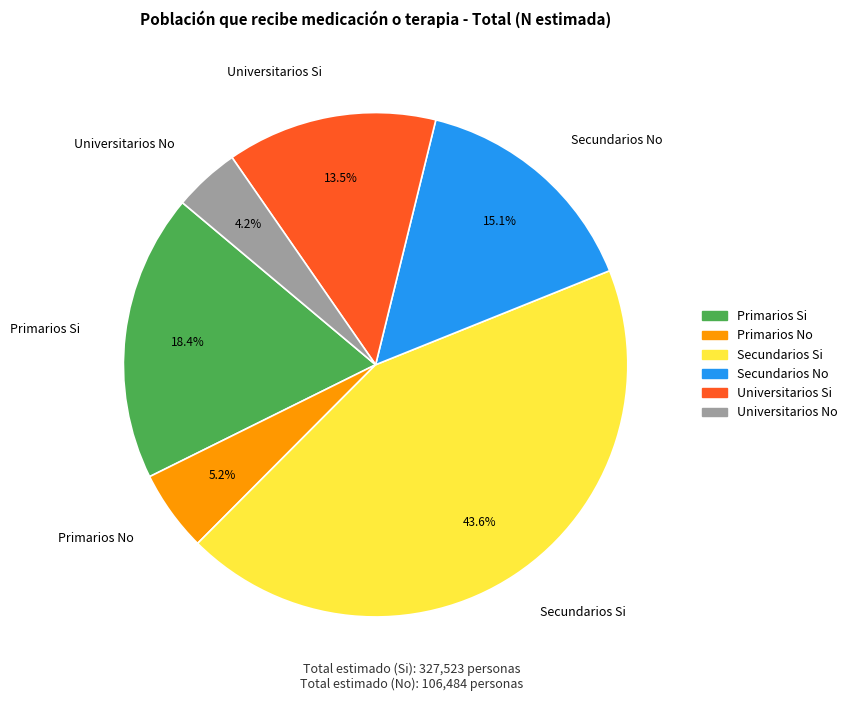

Approximately how many times larger is the value at Primarios No compared to Primarios Si?

0.3